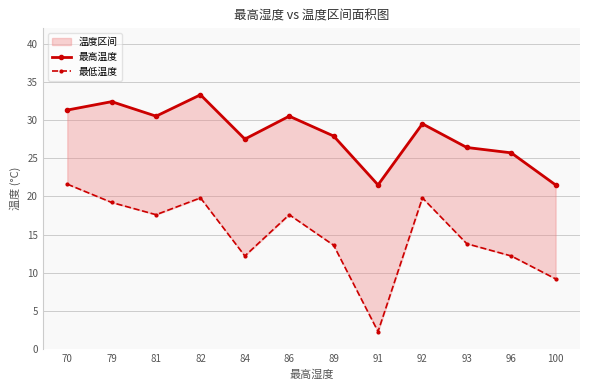

The value of 最高温度 at 93 is 26.4. True or false?

True